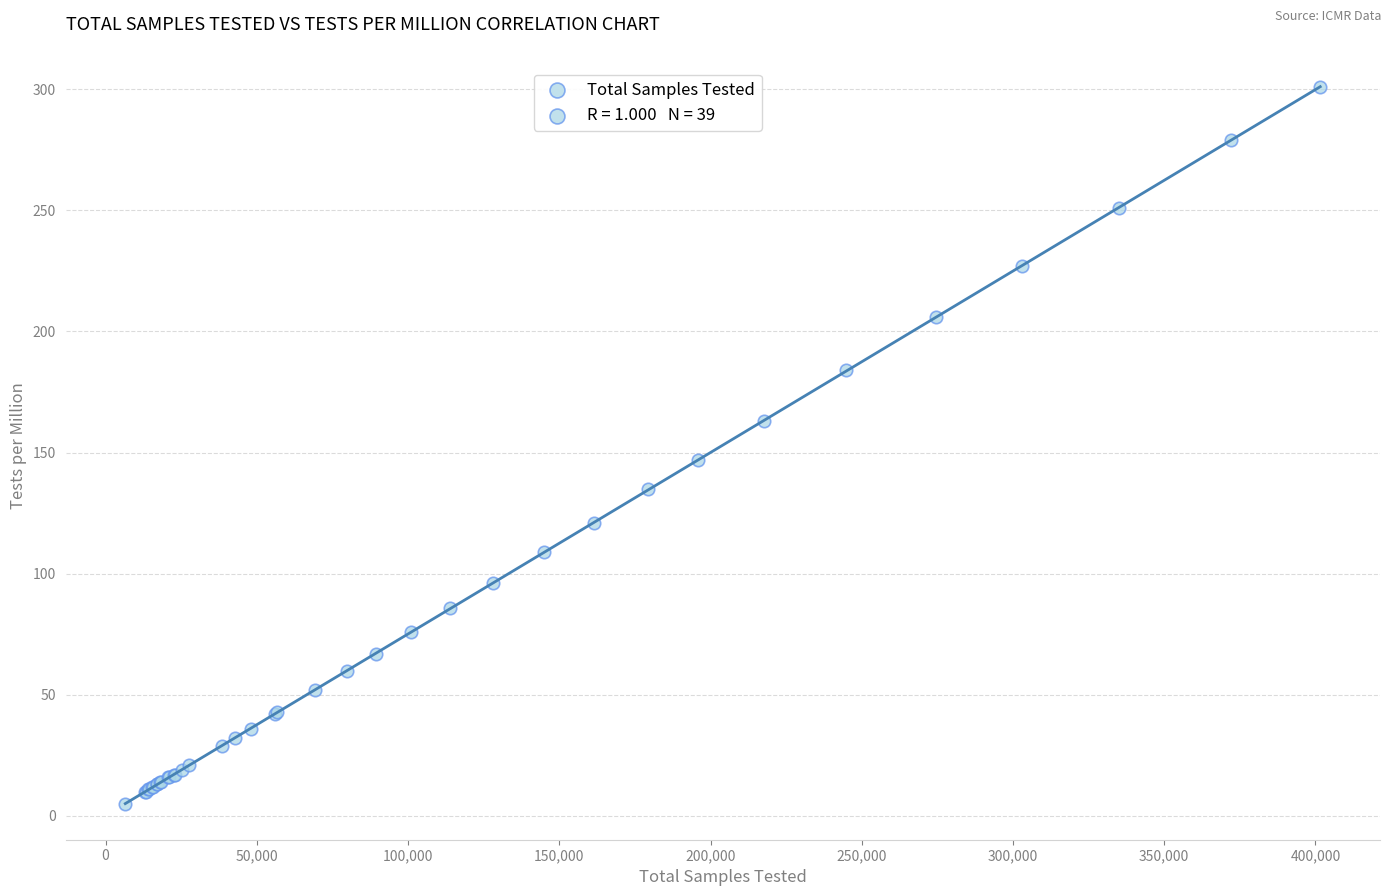

What Y value in the scatter plot is closest to 153?

147